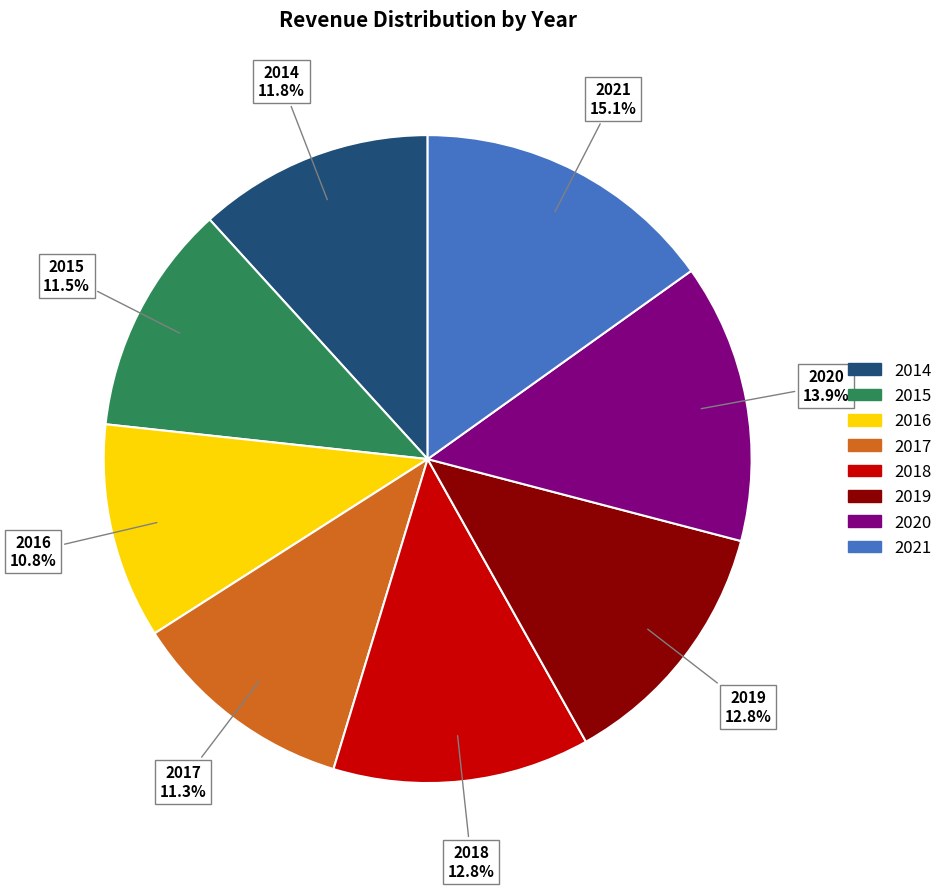

To the nearest percent, what portion does 2017 represent?

11%